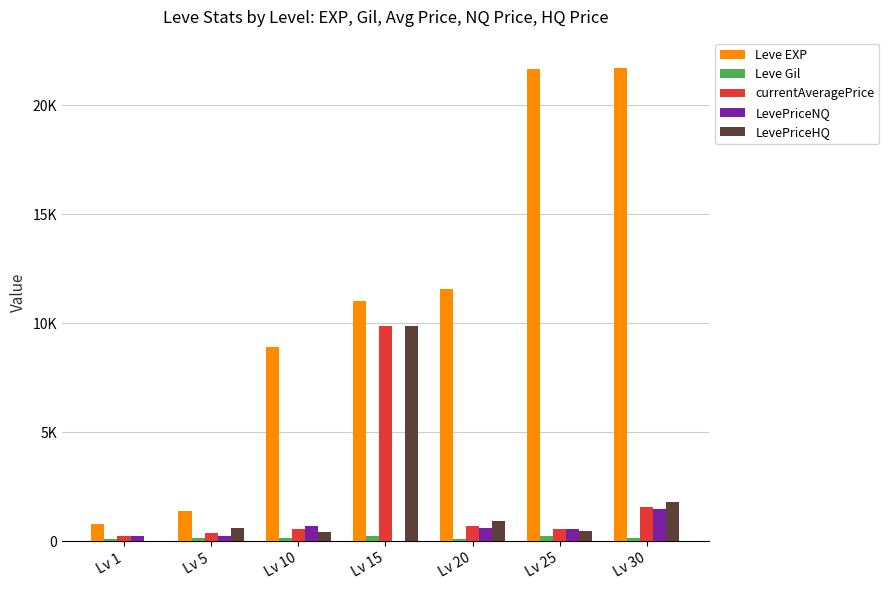

Are the bars grouped side by side (vs. stacked)?

Yes